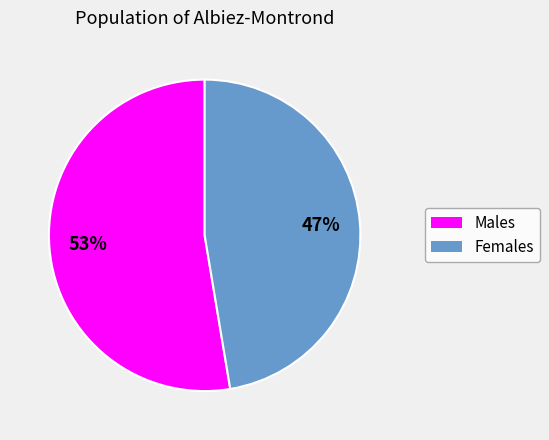

Does any single category account for the majority?

Yes